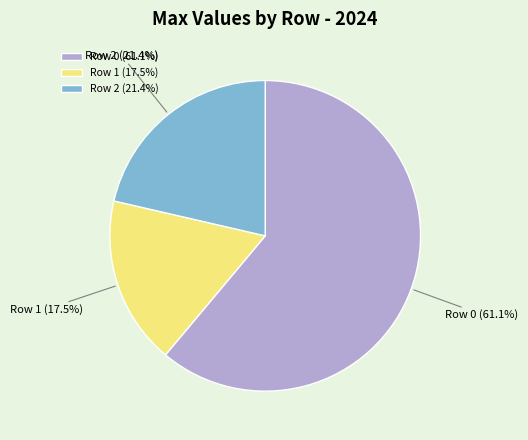

To the nearest percent, what is the difference between the largest and smallest slice percentages?

44%